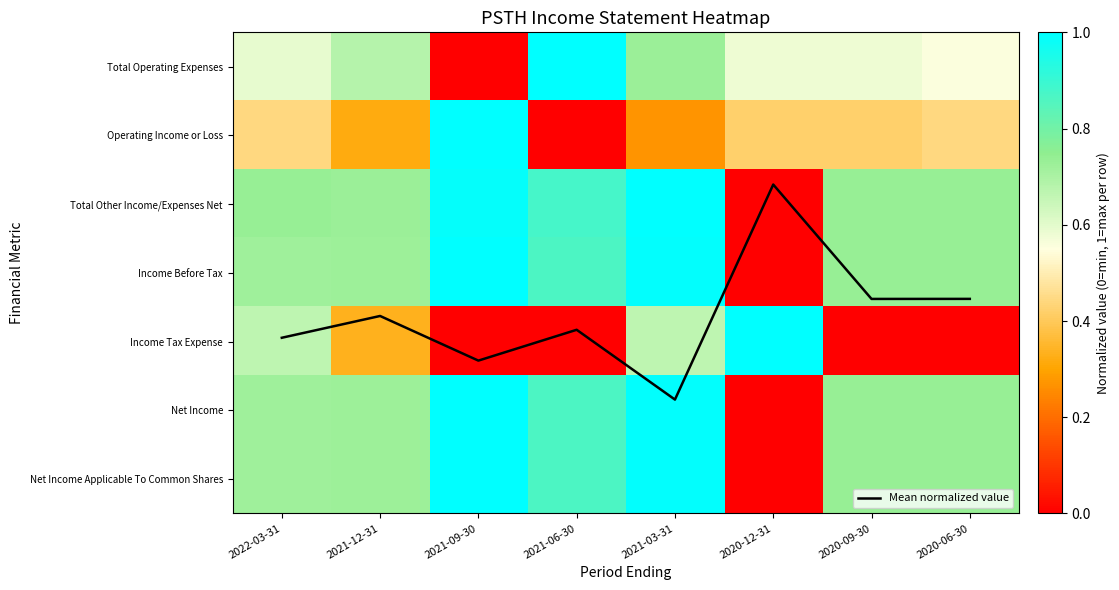

Between 2021-09-30 and 2021-06-30, which series saw the biggest shift?

Total Operating Expenses